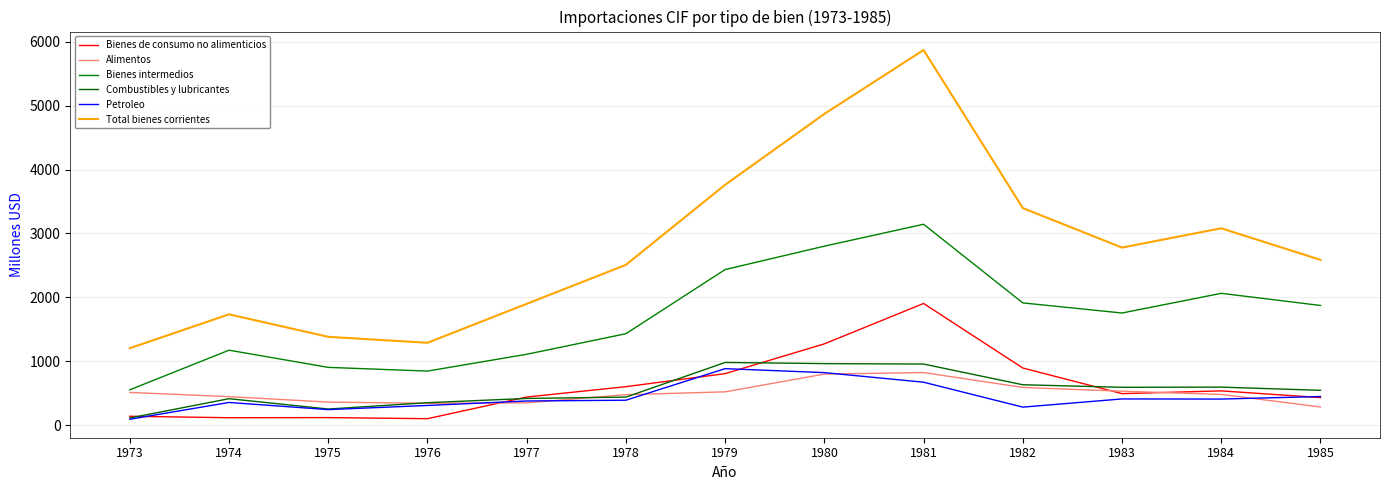

At which label is Bienes intermedios closest to 1848?

1985